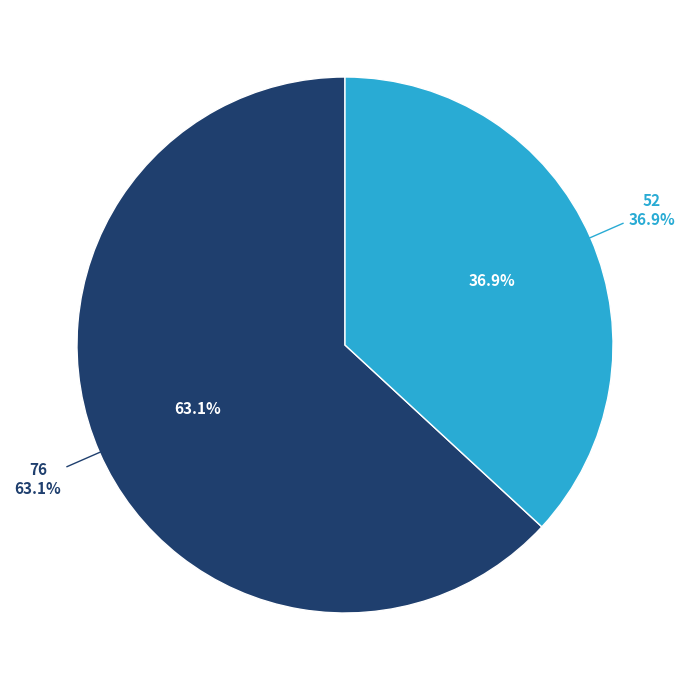

Is it true that 76 is 63% of the pie?

True